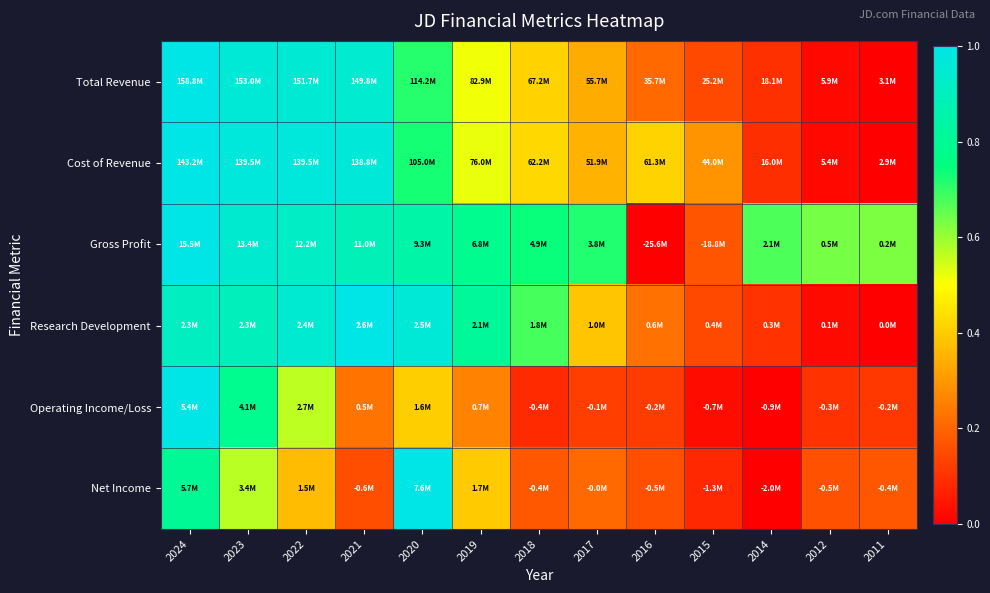

What is the total value across all series at 2011?

0.9